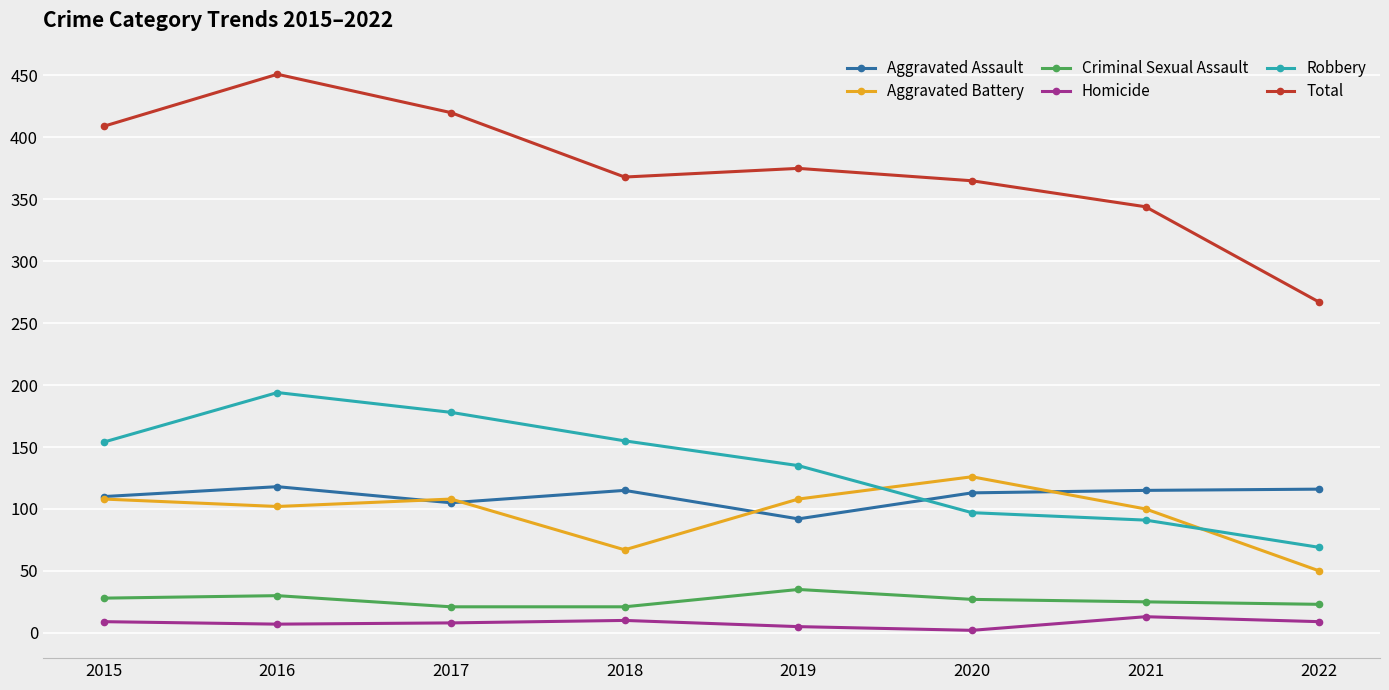

Which series has the largest range (max minus min)?

Total